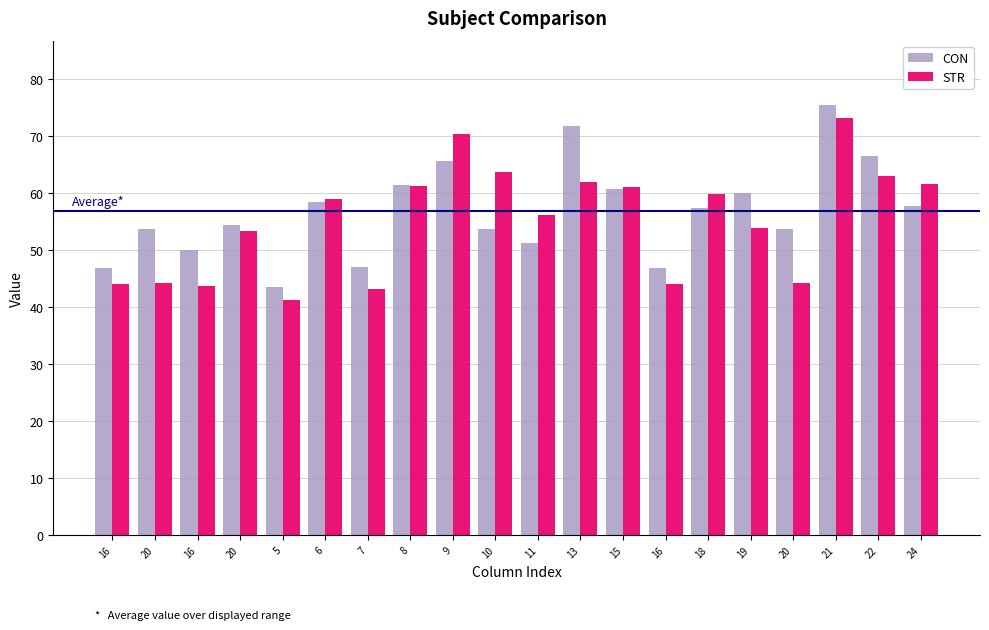

Are the bars grouped side by side (vs. stacked)?

Yes